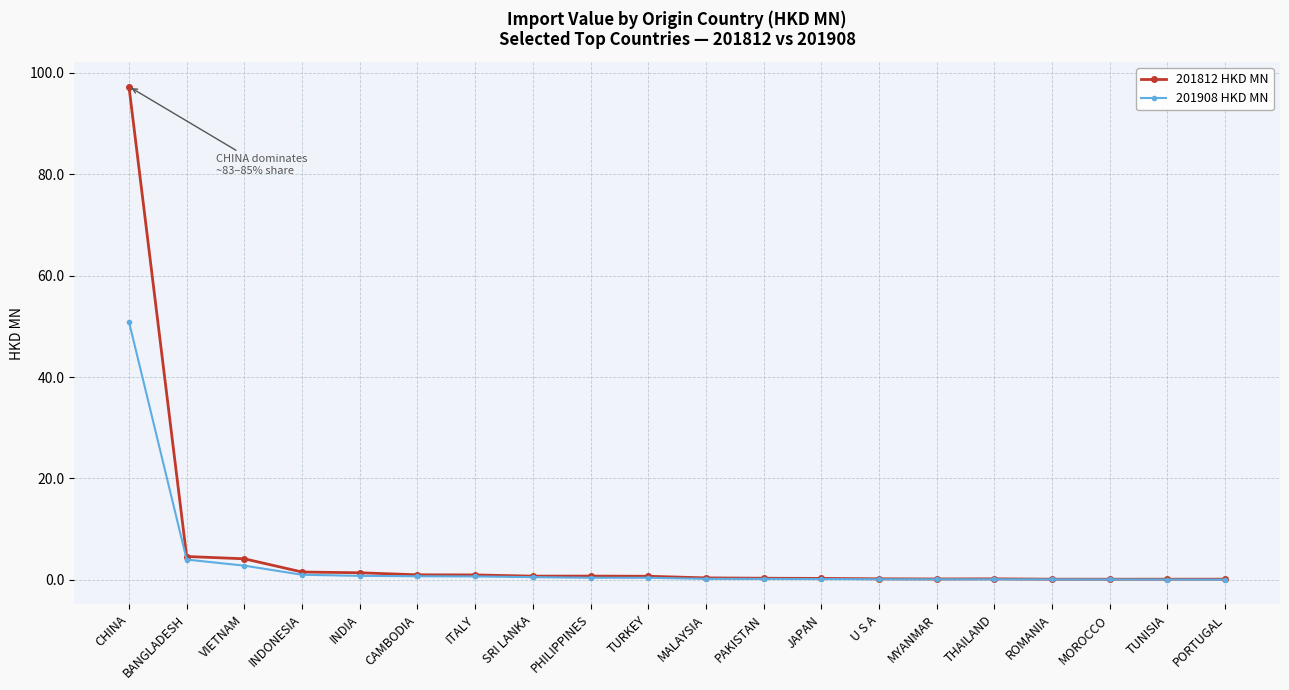

What is the difference between the highest and lowest values at CHINA?

46.3